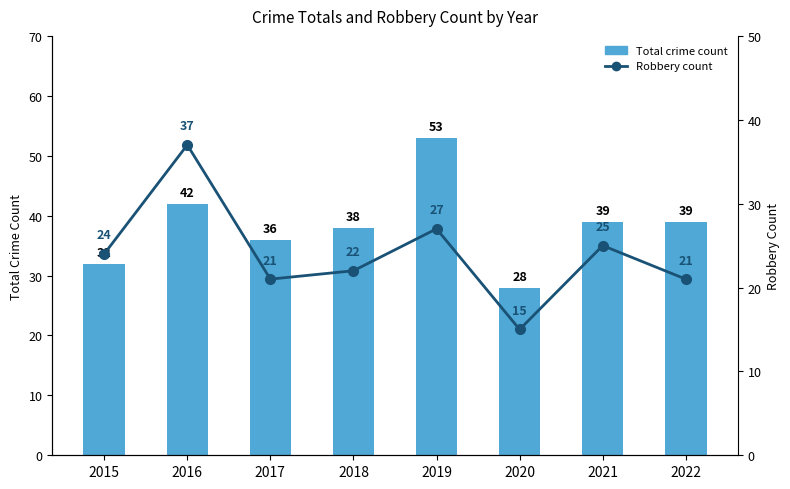

How many groups of bars are there?

8